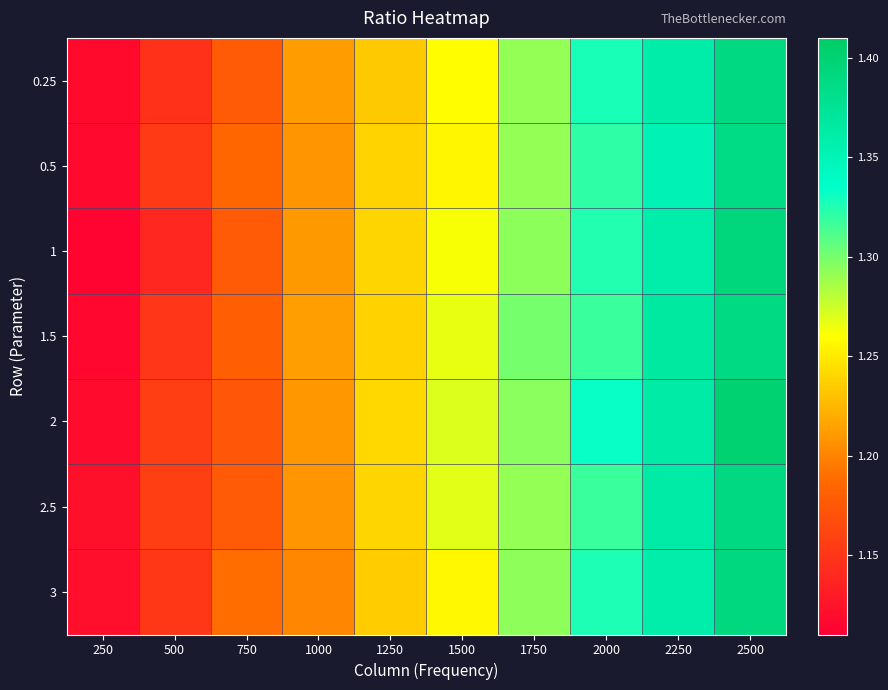

Reading left to right, extract all data points from this chart.

0.25: 250=1.1	500=1.1	750=1.2	1000=1.2	1250=1.2	1500=1.3	1750=1.3	2000=1.3	2250=1.4	2500=1.4
0.5: 250=1.1	500=1.2	750=1.2	1000=1.2	1250=1.2	1500=1.3	1750=1.3	2000=1.3	2250=1.4	2500=1.4
1: 250=1.1	500=1.1	750=1.2	1000=1.2	1250=1.2	1500=1.3	1750=1.3	2000=1.3	2250=1.4	2500=1.4
1.5: 250=1.1	500=1.2	750=1.2	1000=1.2	1250=1.2	1500=1.3	1750=1.3	2000=1.3	2250=1.4	2500=1.4
2: 250=1.1	500=1.2	750=1.2	1000=1.2	1250=1.2	1500=1.3	1750=1.3	2000=1.3	2250=1.4	2500=1.4
2.5: 250=1.1	500=1.2	750=1.2	1000=1.2	1250=1.2	1500=1.3	1750=1.3	2000=1.3	2250=1.4	2500=1.4
3: 250=1.1	500=1.2	750=1.2	1000=1.2	1250=1.2	1500=1.3	1750=1.3	2000=1.3	2250=1.4	2500=1.4